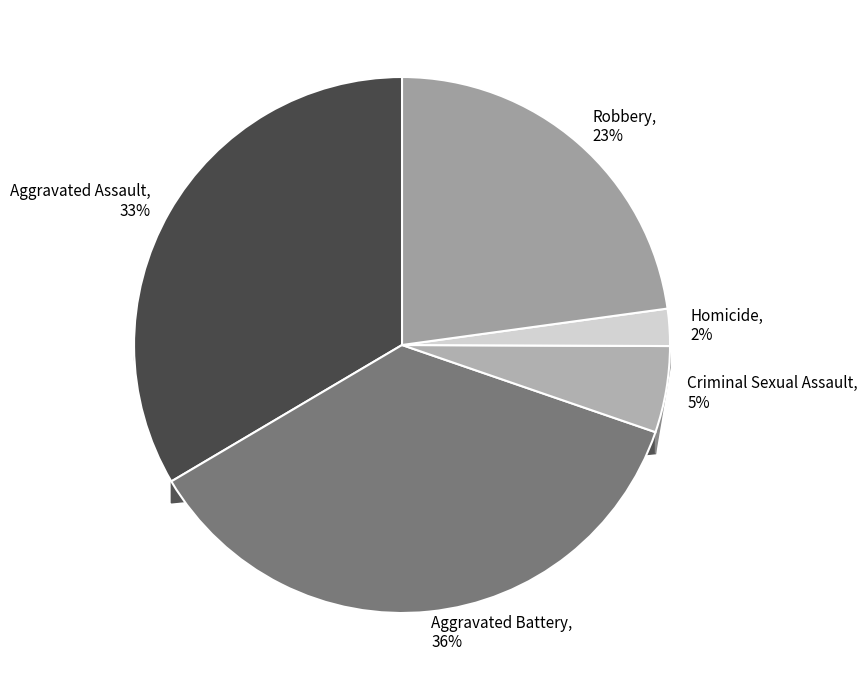

What percentage is the Homicide slice, to the nearest percent?

2%